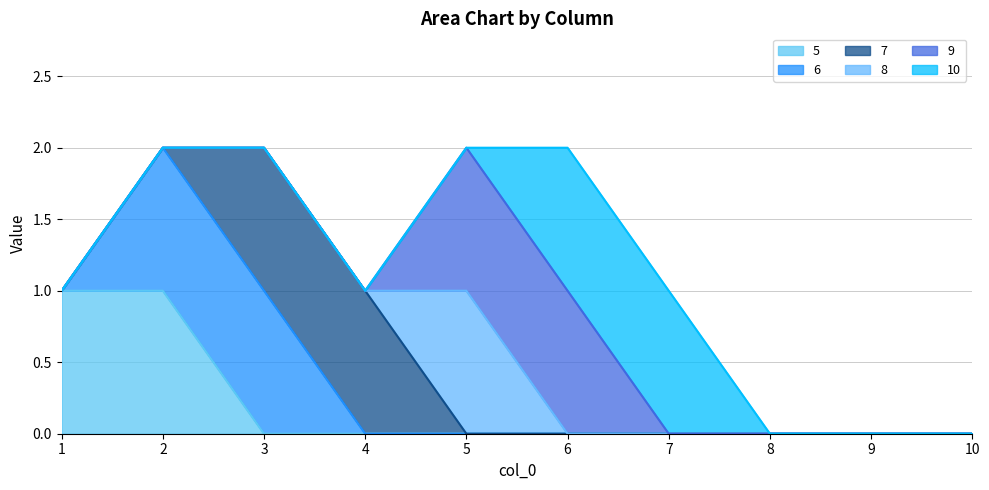

True or false: 6 line and 8 line intersect in this chart.

False